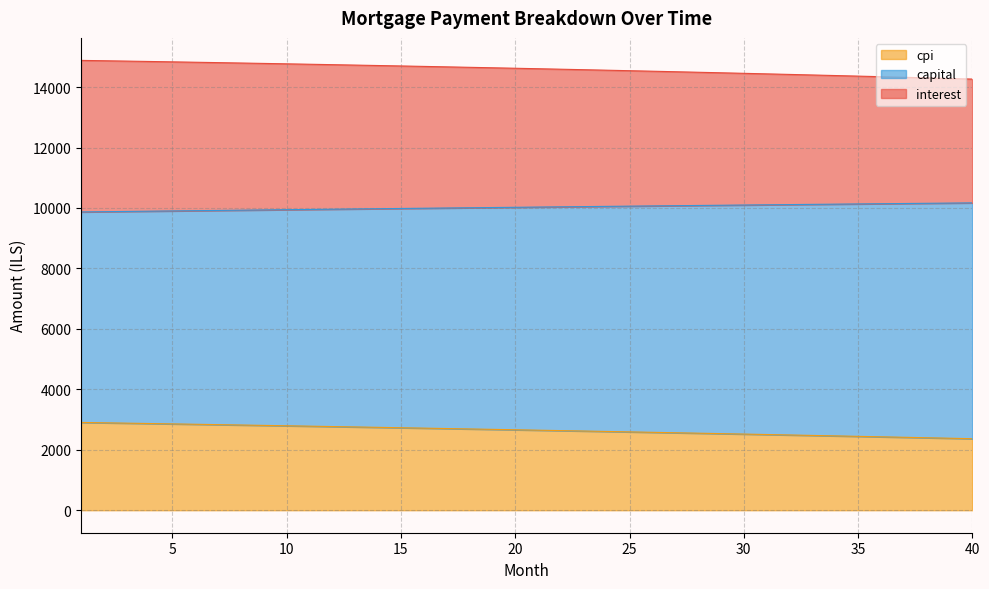

True or false: interest and capital cross at least once.

False